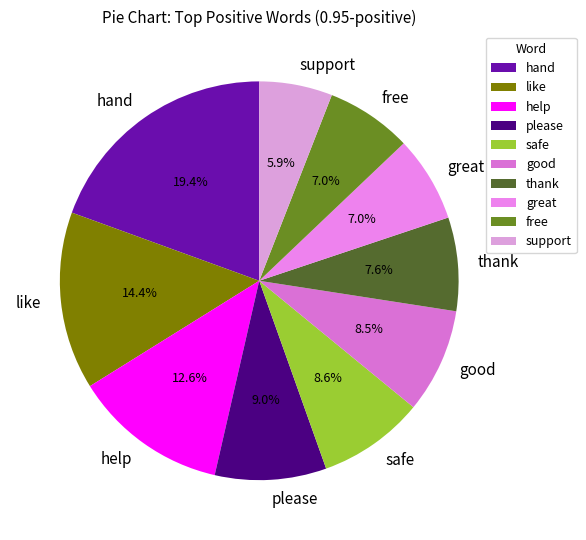

What is the ratio of the value at hand to the value at safe?

2.3